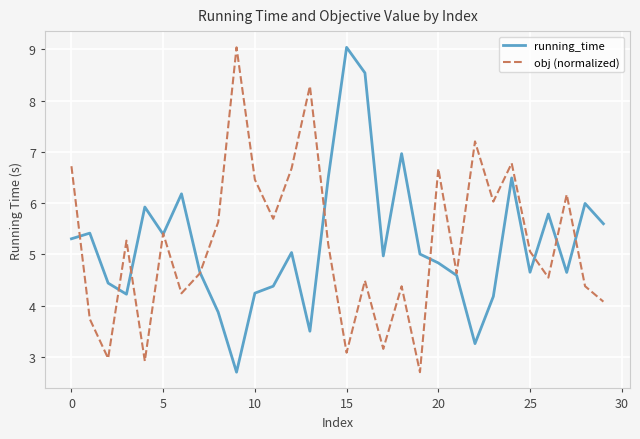

What is the minimum value for running_time?

2.7